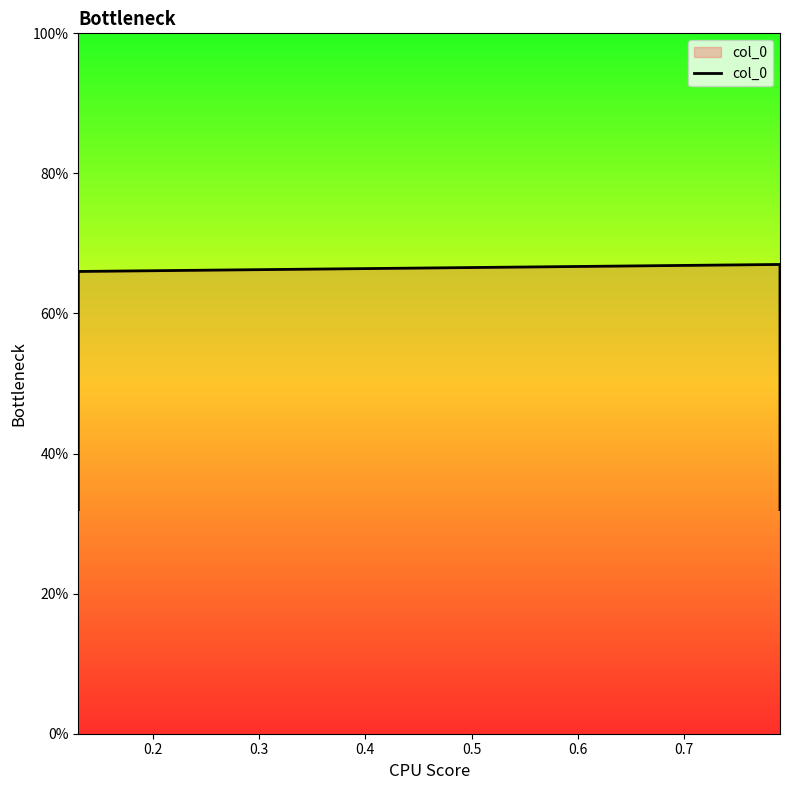

What is the smallest value displayed?

0.3